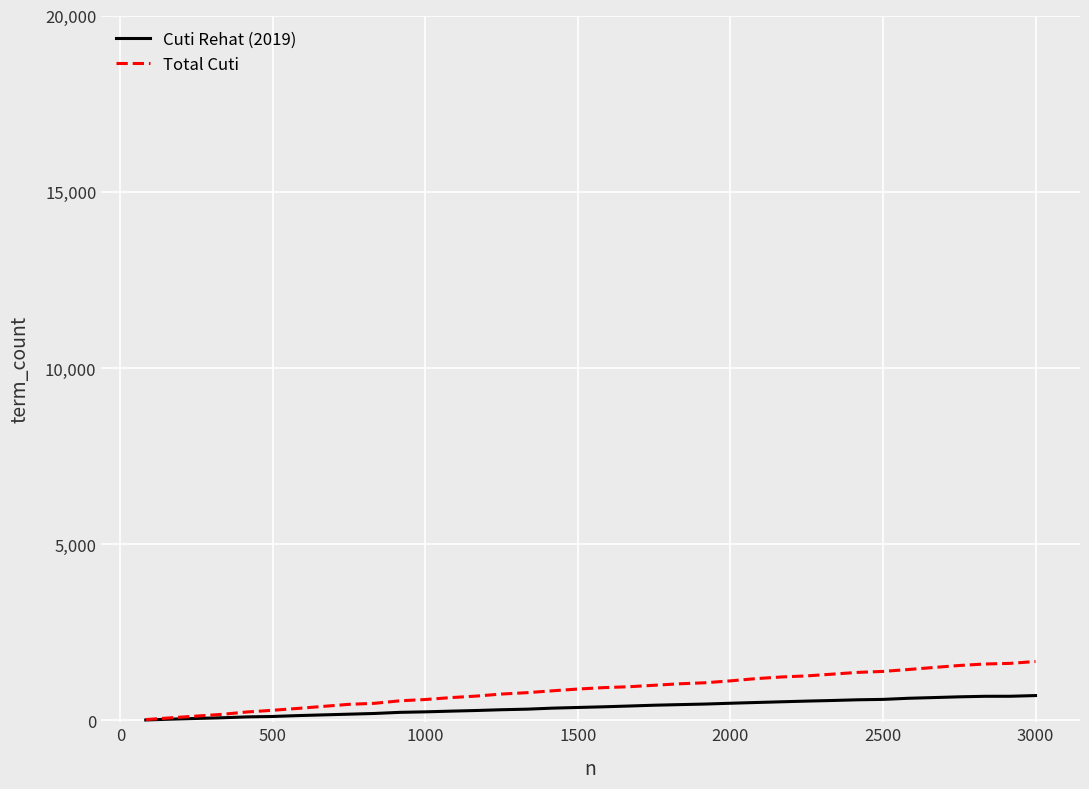

How many lines are shown in the chart?

2